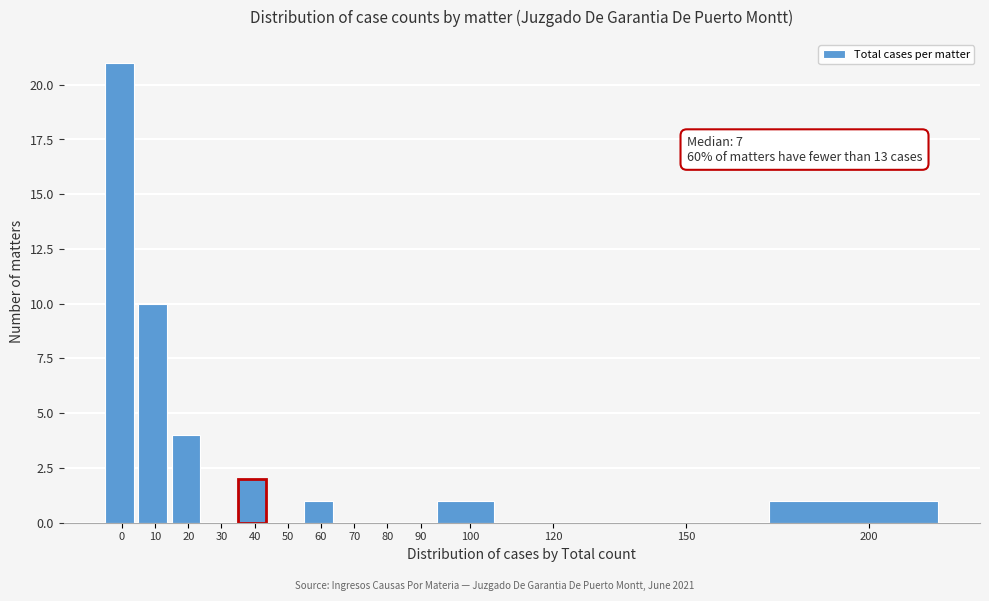

Reading left to right, list all the values displayed in this chart.

0=21	10=10	20=4	30=0	40=2	50=0	60=1	70=0	80=0	90=0	100=1	120=0	150=0	200=1